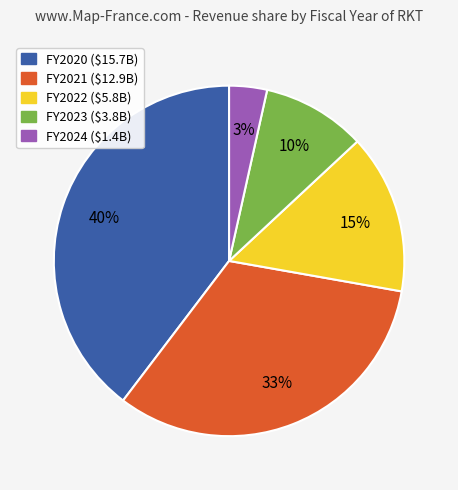

Rank the categories by value from lowest to highest.

FY2024 ($1.4B), FY2023 ($3.8B), FY2022 ($5.8B), FY2021 ($12.9B), FY2020 ($15.7B)